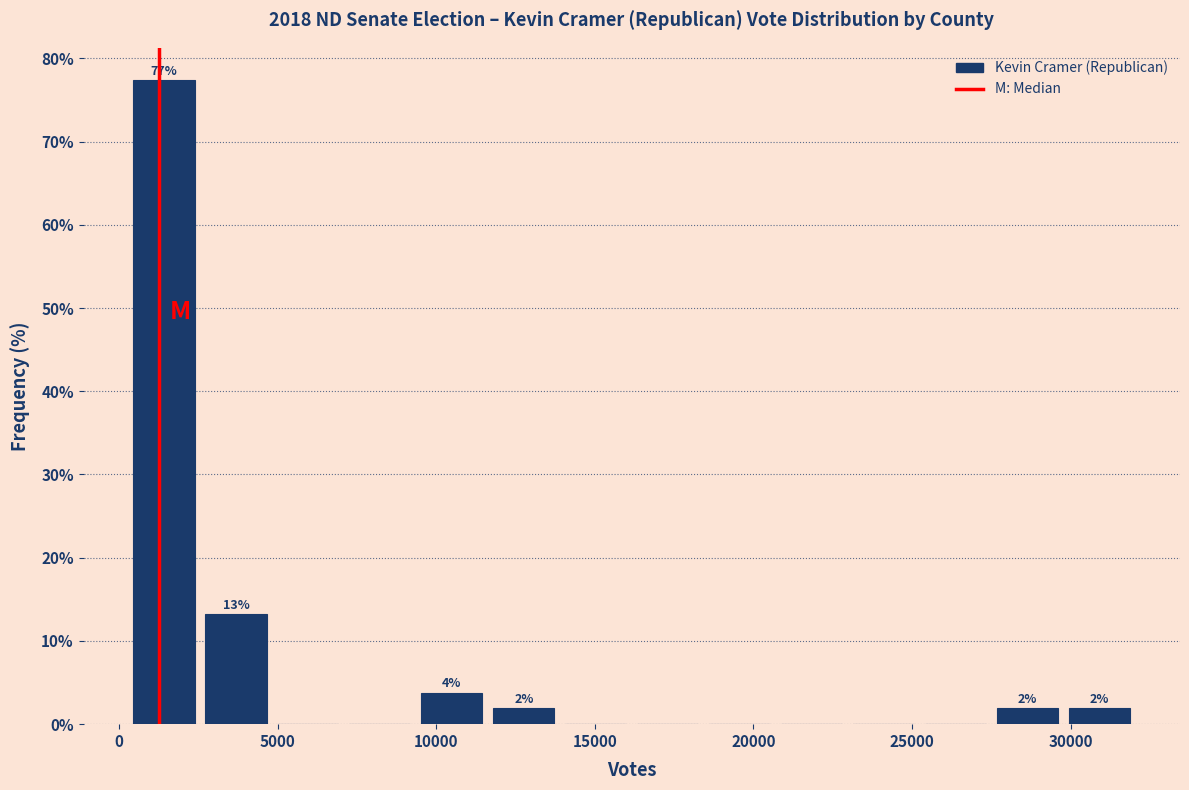

Which range on the x-axis has the tallest bar?

500 to 2500